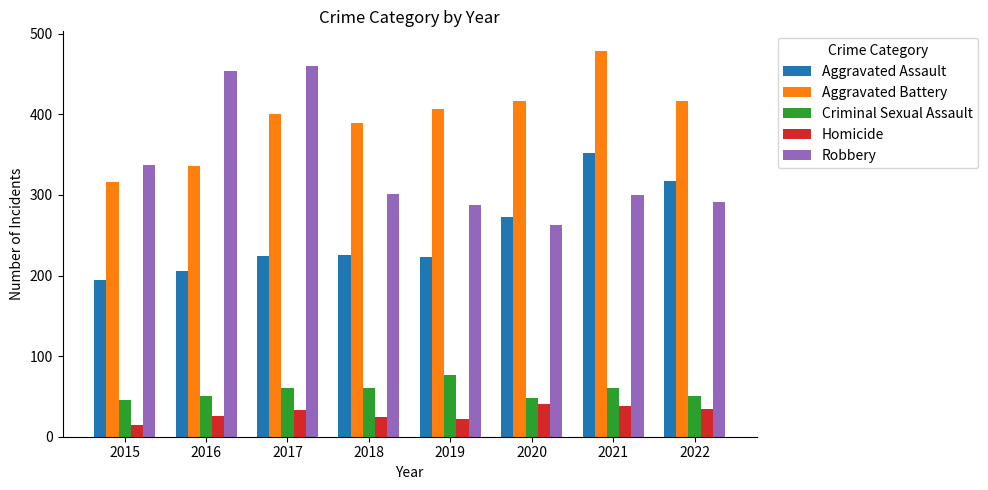

True or false: Aggravated Assault has a value of 194 at 2015.

True